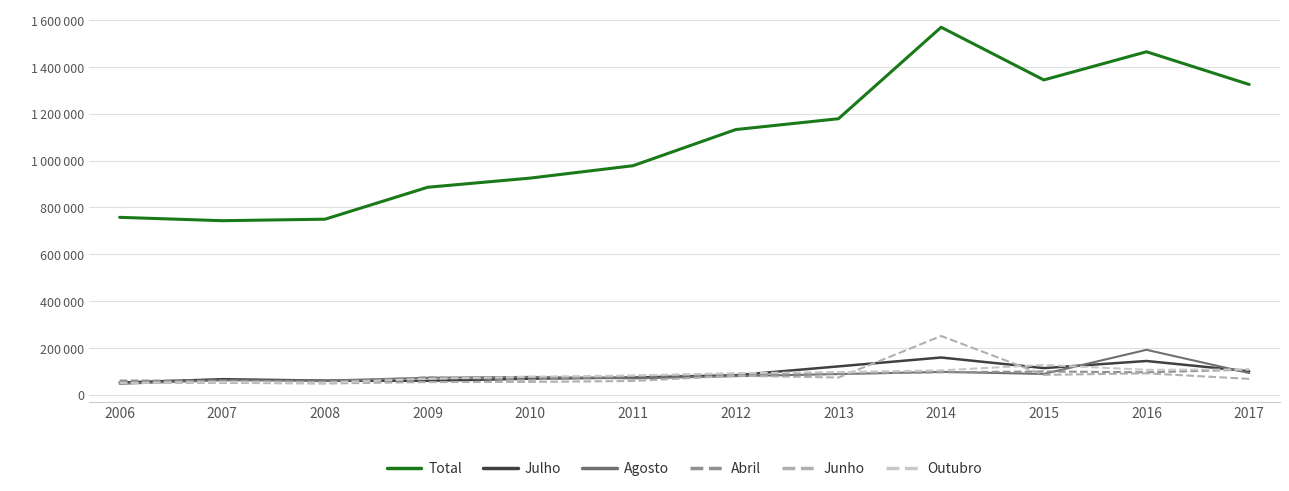

Does the chart have visible grid lines?

Yes